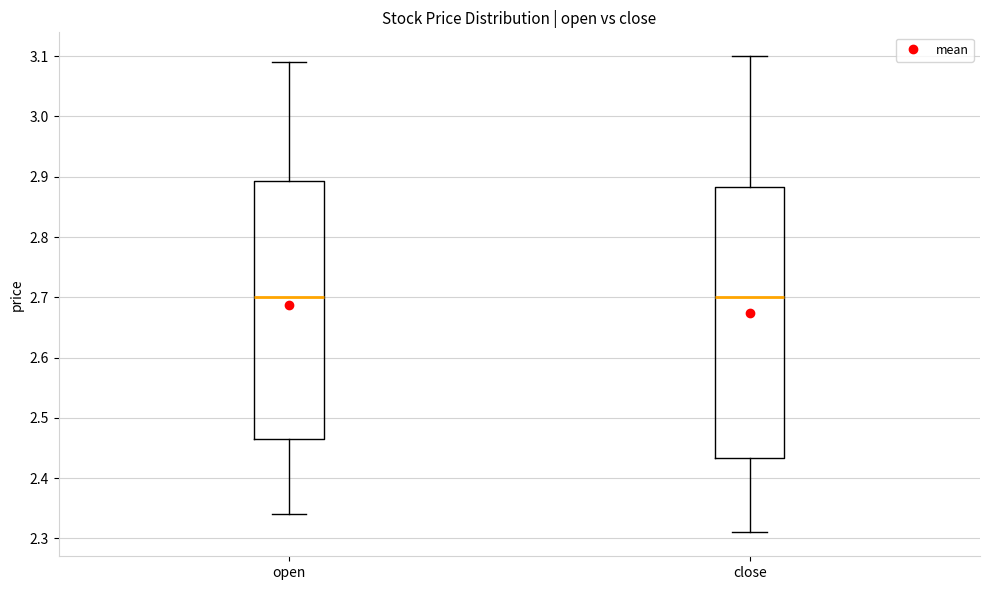

Reading left to right, read every box against the y-axis: the position of its median line, the range the box covers, and the ends of its whiskers. The values are not printed on the chart, so give them approximately, as read against the axis.

open: median 2.70, box 2.47 to 2.89, whiskers 2.34 to 3.09
close: median 2.70, box 2.43 to 2.88, whiskers 2.31 to 3.10